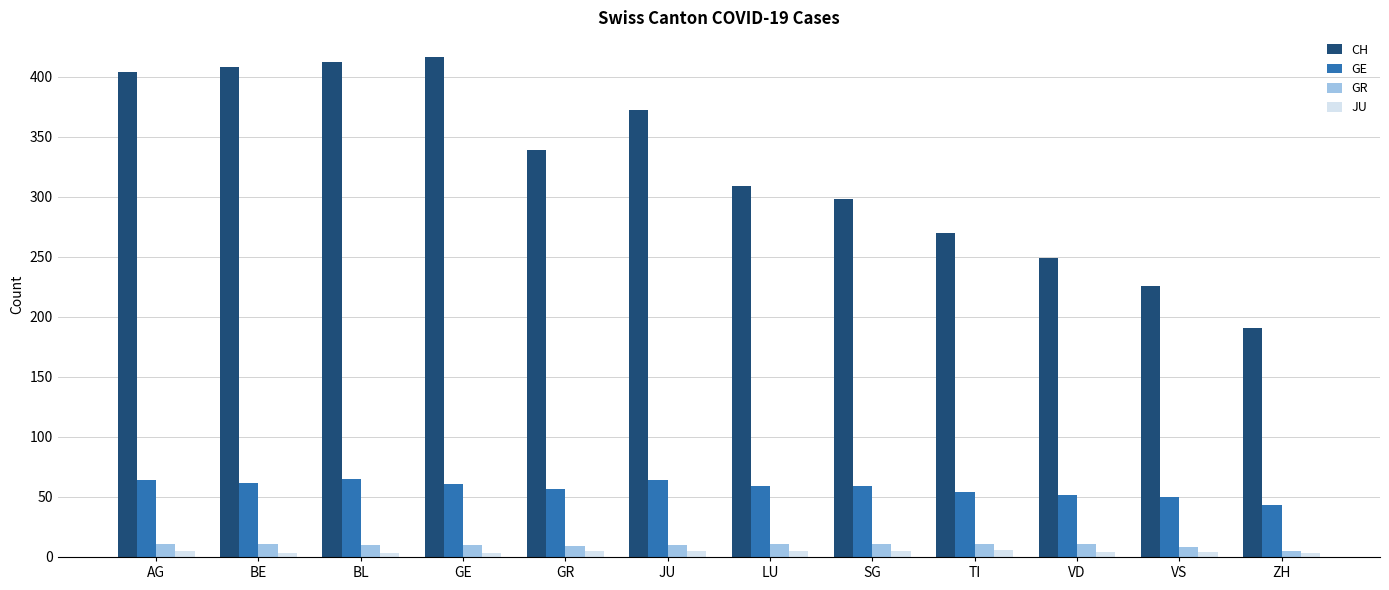

Count the number of data series in this chart.

4